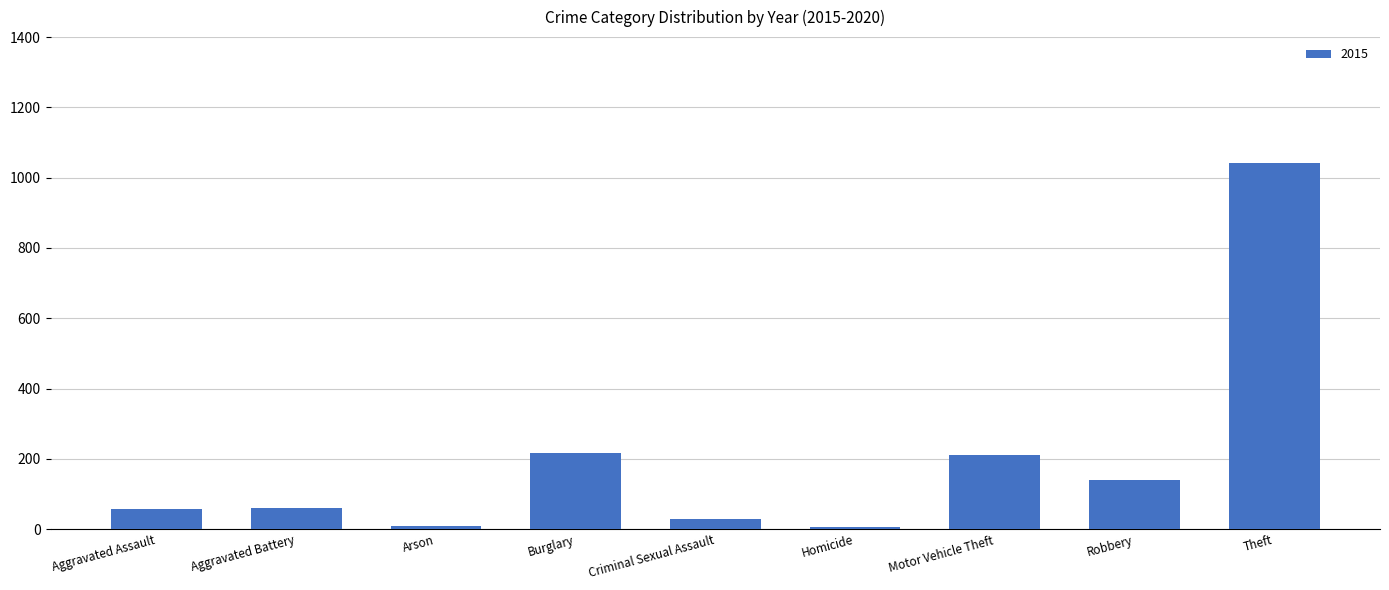

Between Criminal Sexual Assault and Burglary, which is larger?

Burglary